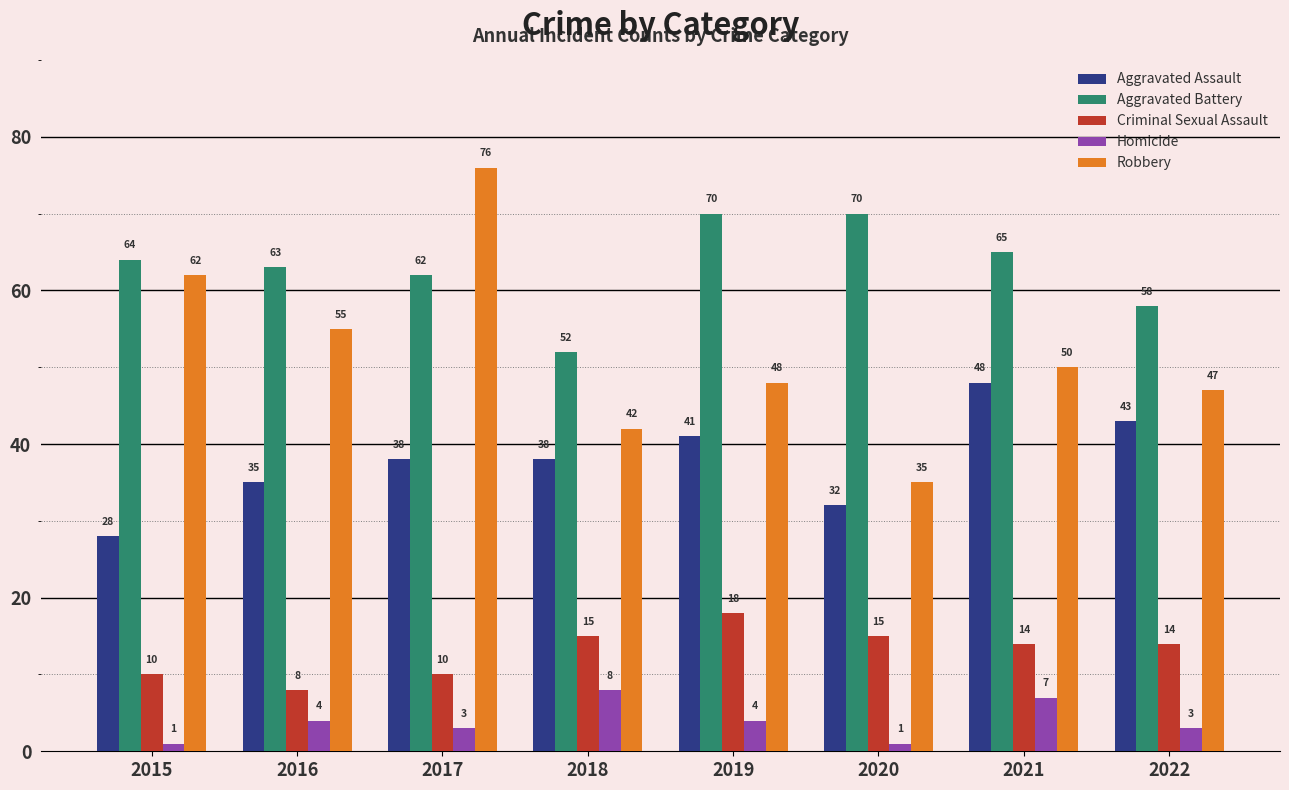

What is the total value across all series at 2022?

165